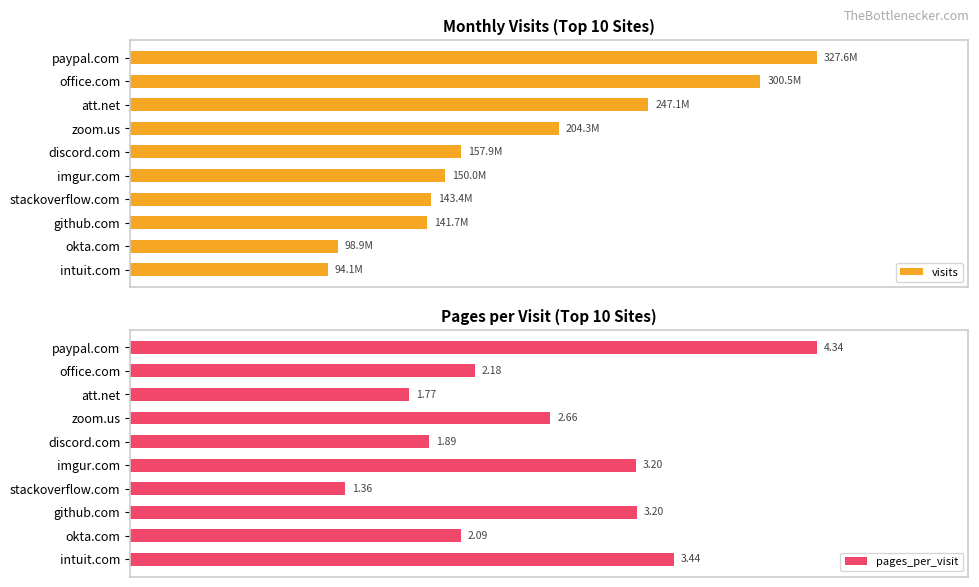

What is the value of the pages_per_visit bar at the 4th from the left?

2.7